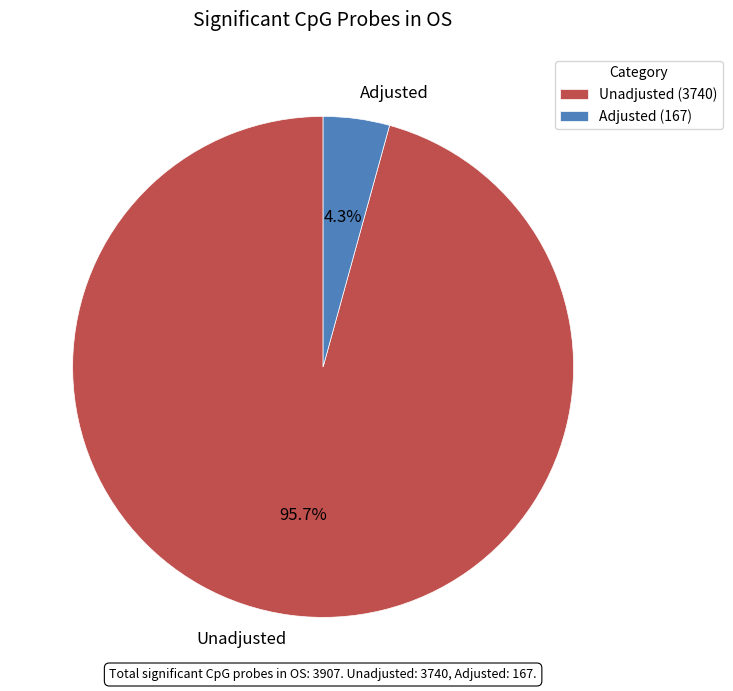

Which category accounts for the majority?

Unadjusted